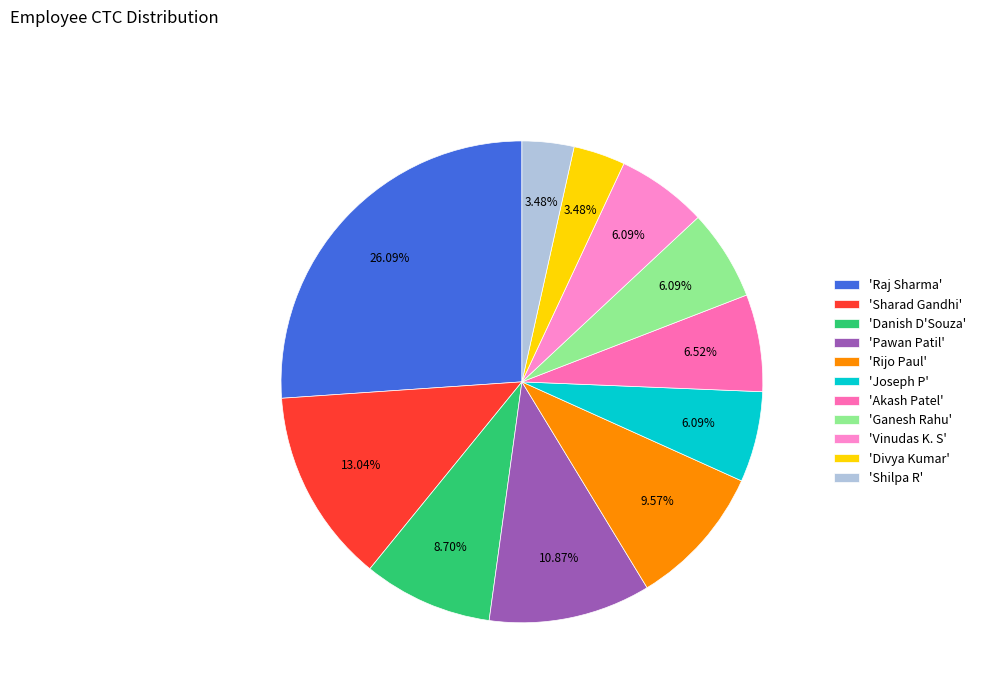

Count the number of slices in the pie.

11